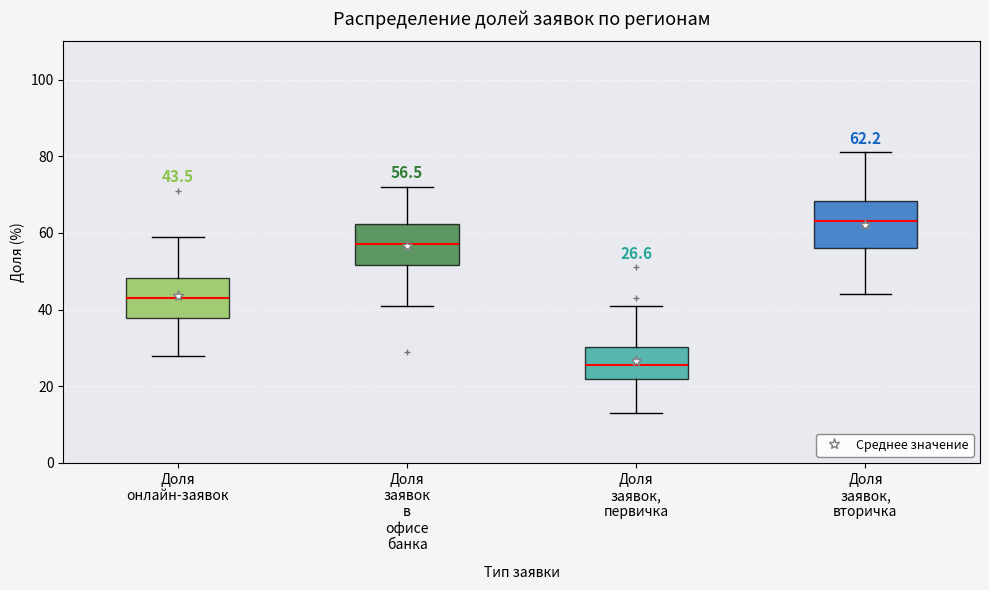

Which box's median line is the highest?

Доля заявок, вторичка